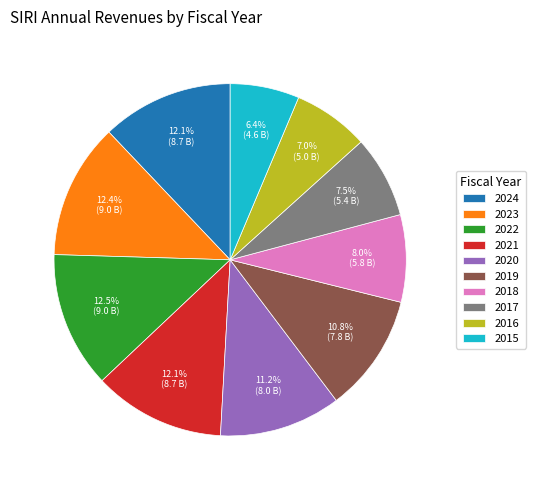

What is the ratio of the value at 2021 to the value at 2015?

1.9